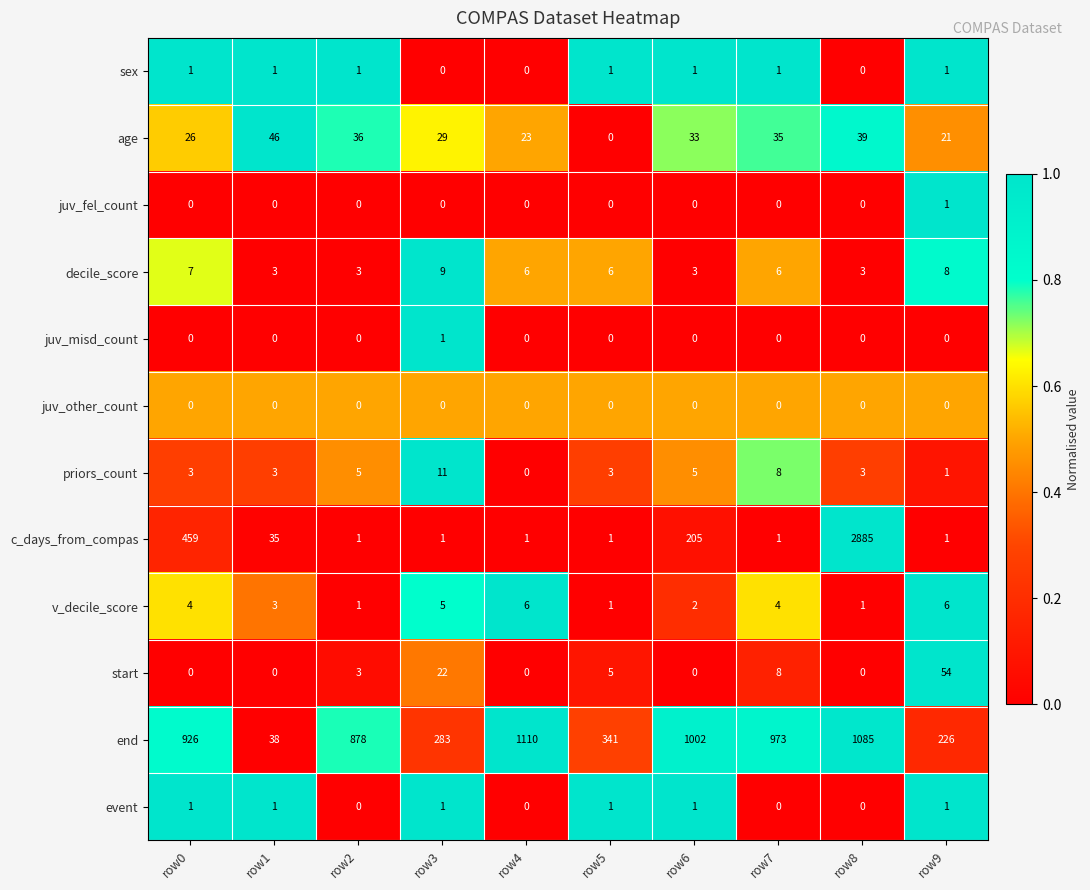

What is the average value of the priors_count series?

4